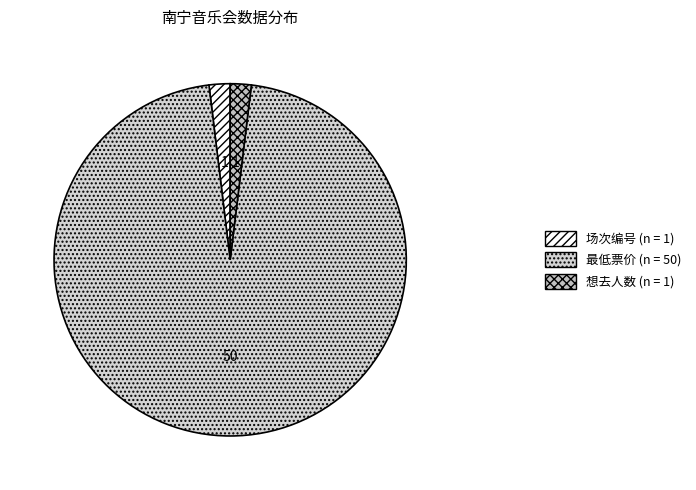

What is the largest slice in the pie chart?

最低票价